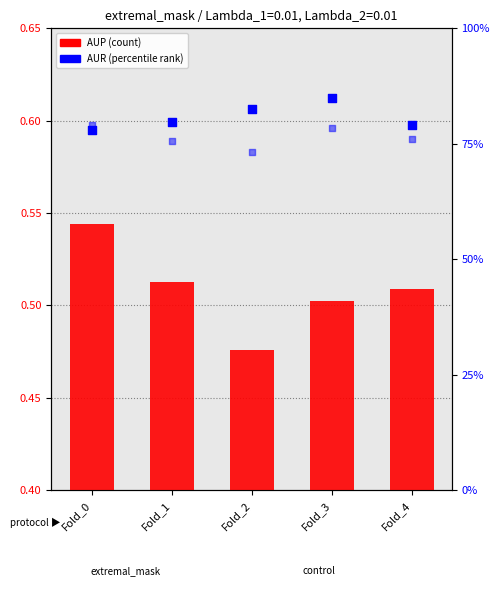

Which series has the largest total across all categories?

AUR (percentile)